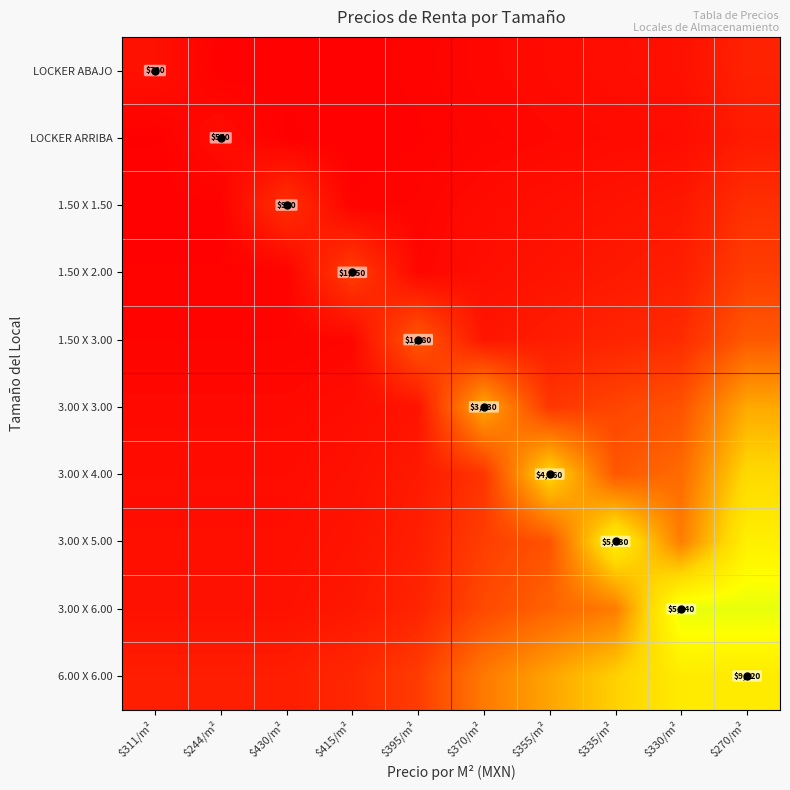

What is the spread (max minus min) of values at $335/m²?

0.5